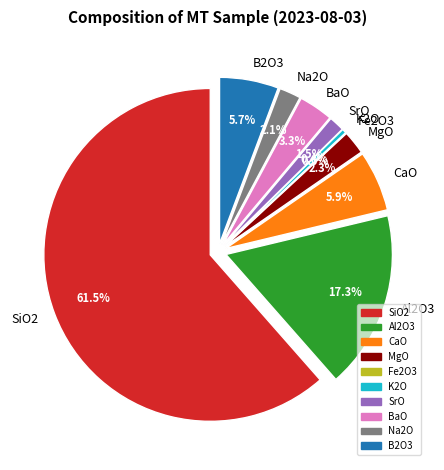

How much of the chart is everything except Fe2O3?

100.0%